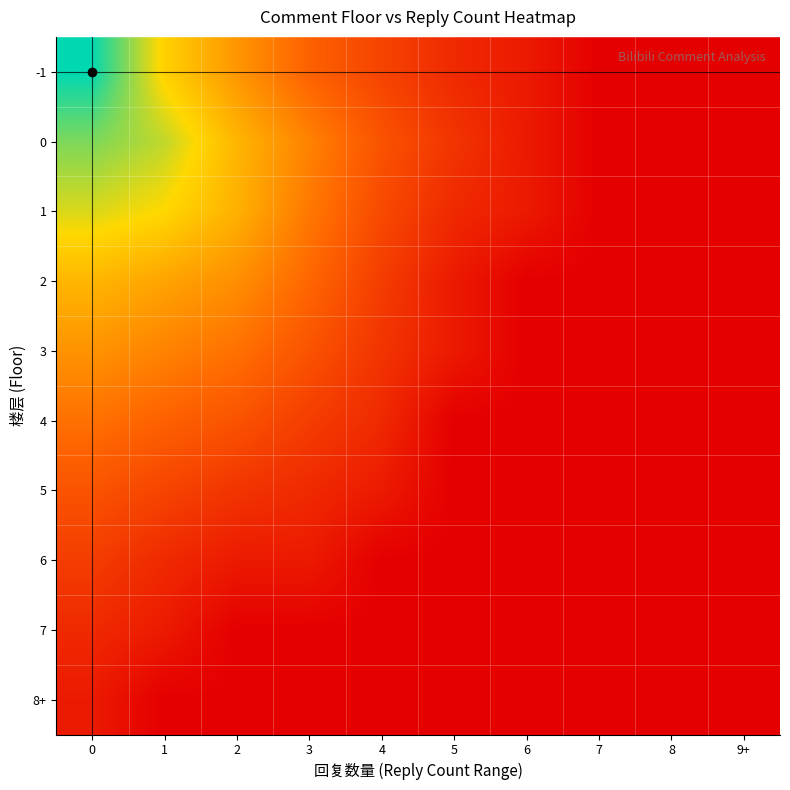

How many series are shown in this chart?

10